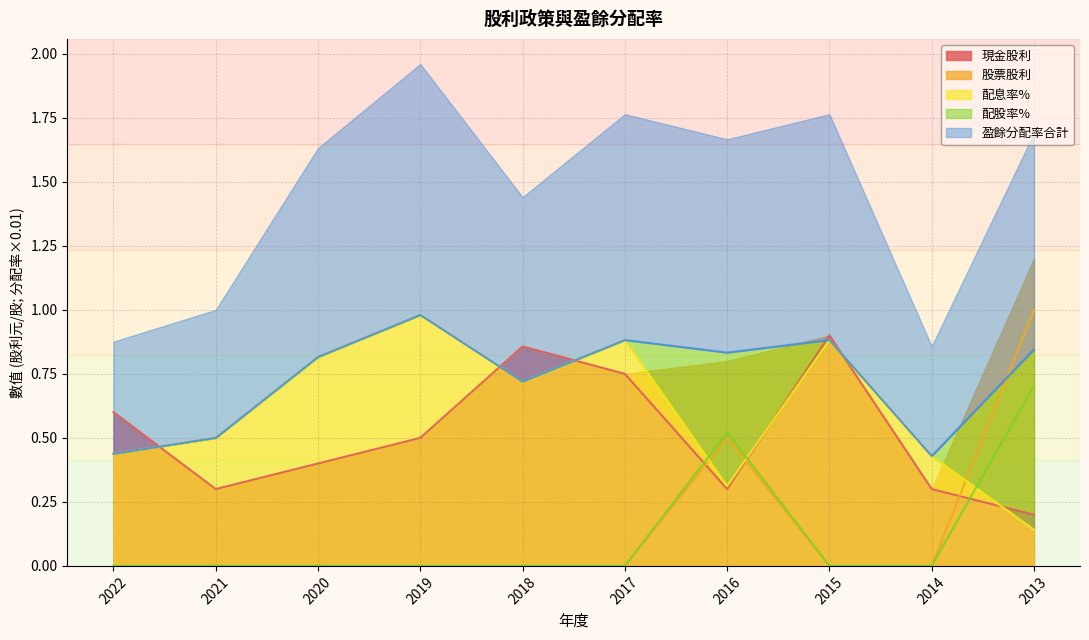

What is the total value across all series at 2017?

2.5